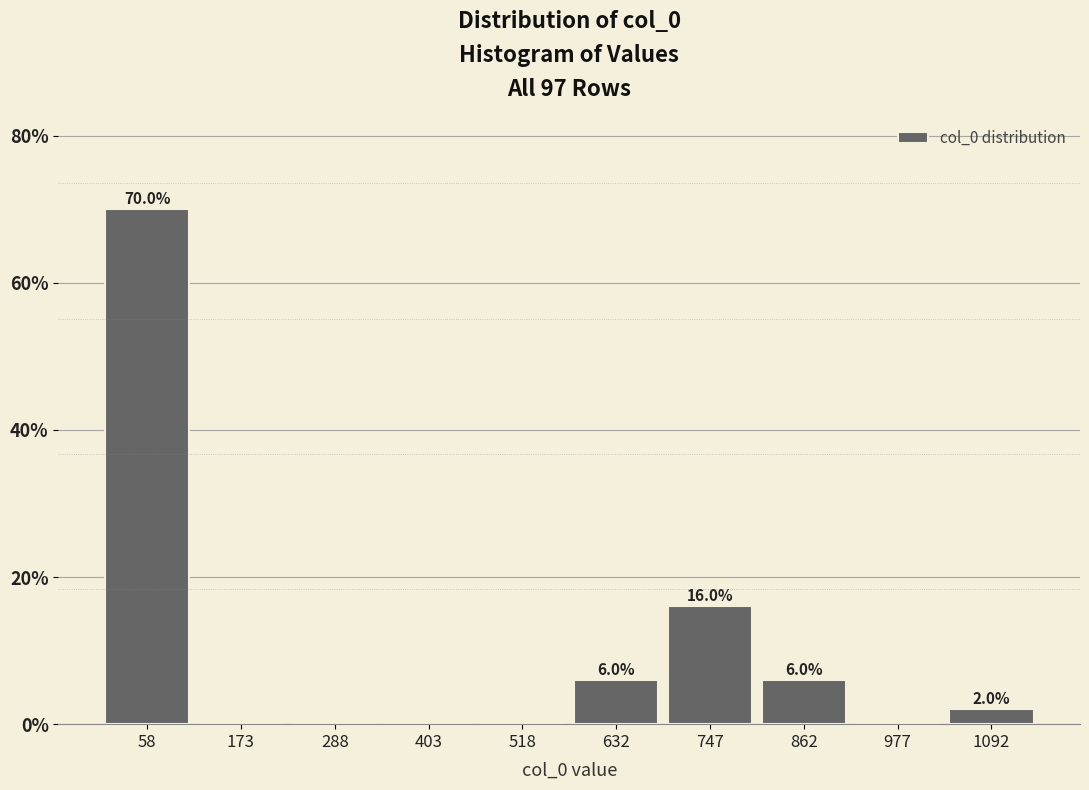

Over which range of the x-axis is the bar tallest?

0 to 120